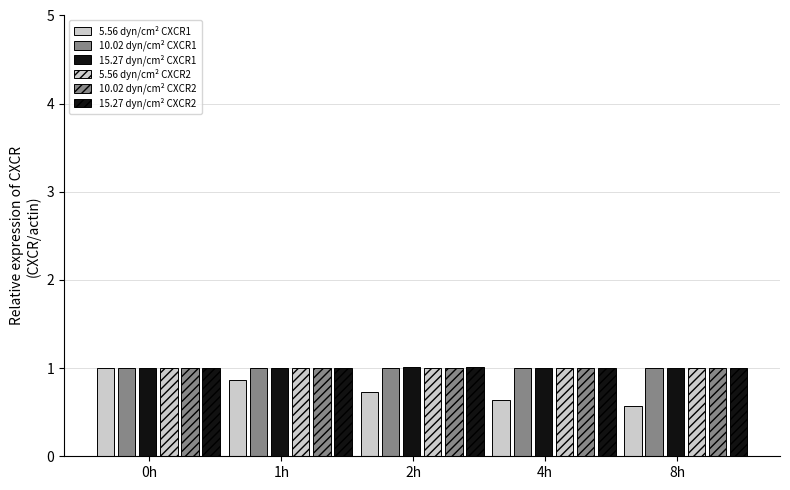

Count the number of categories in the chart.

5